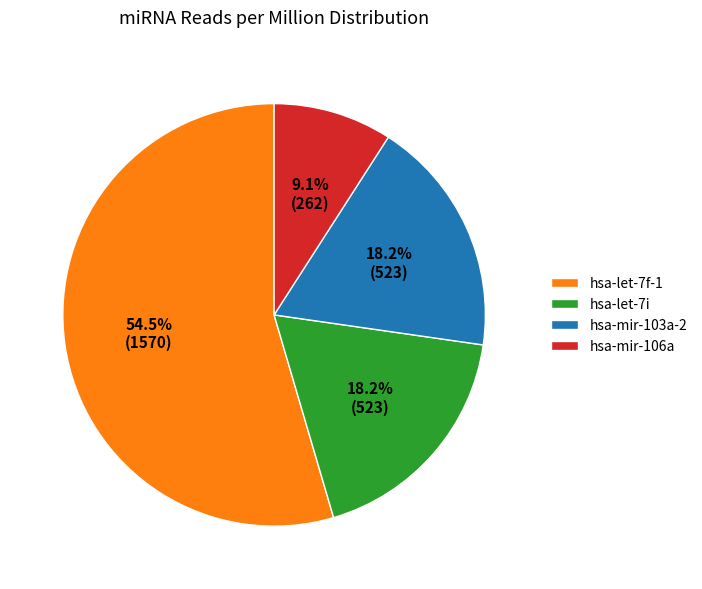

Which slice is the largest?

hsa-let-7f-1